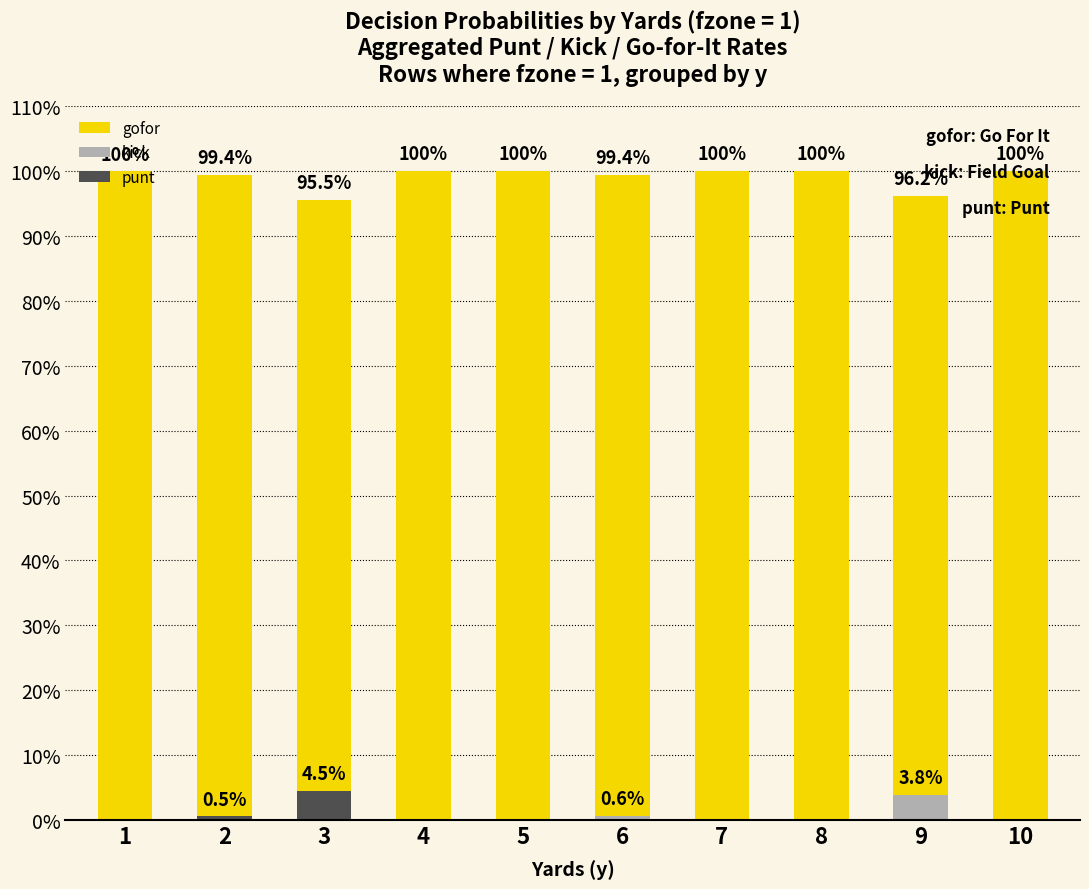

What are all the series names shown in the legend?

gofor, kick, punt